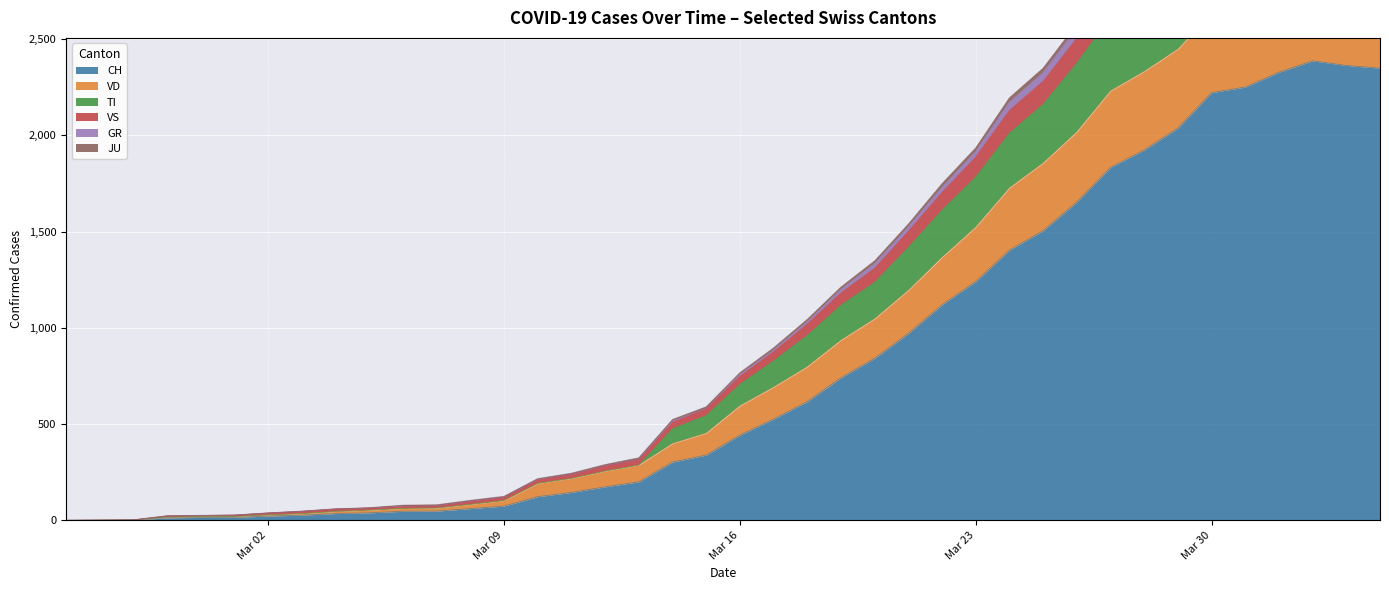

What is the label of the 10th point from the left?

2020-03-05